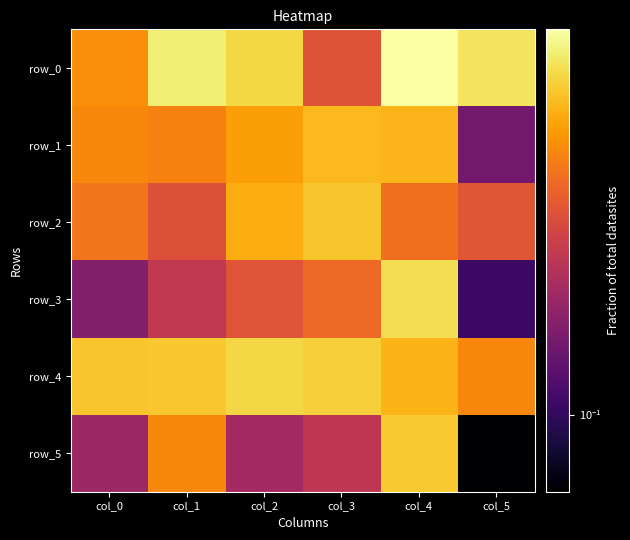

Rank the categories by row_4 value from lowest to highest.

col_5, col_4, col_0, col_1, col_3, col_2